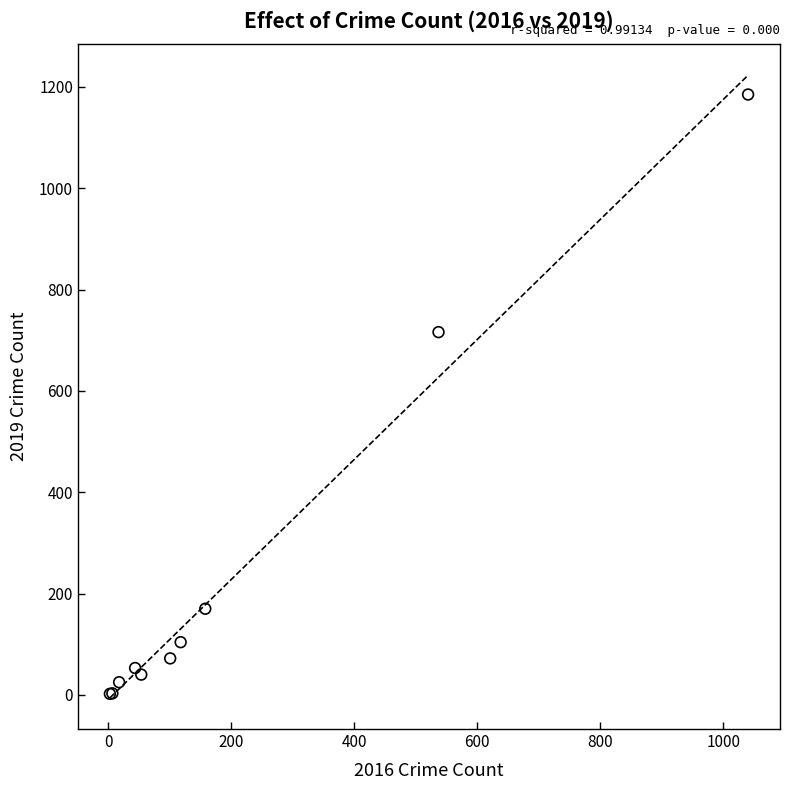

What Y value in the scatter plot is closest to 593?

716